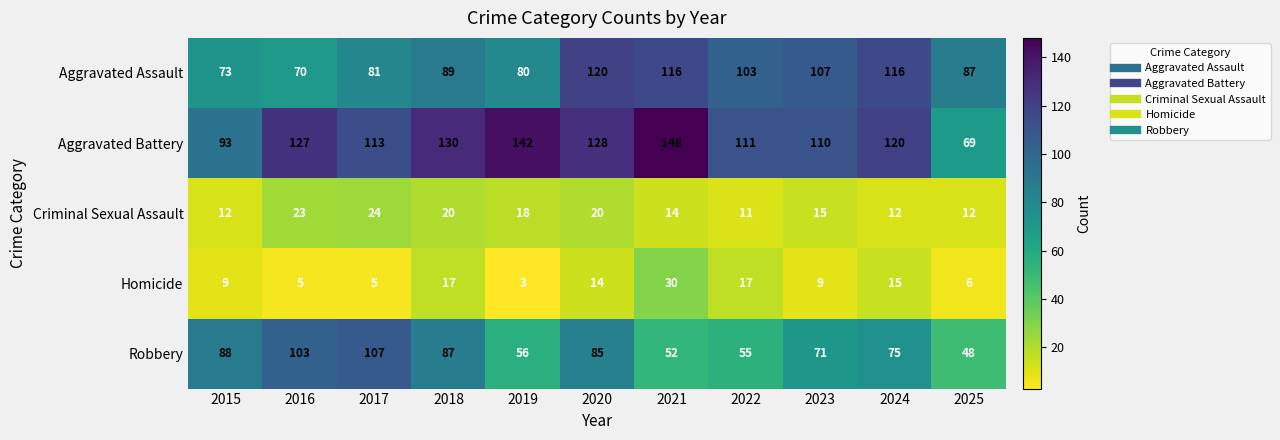

The Robbery series shows 48 at 2025. True or false?

True